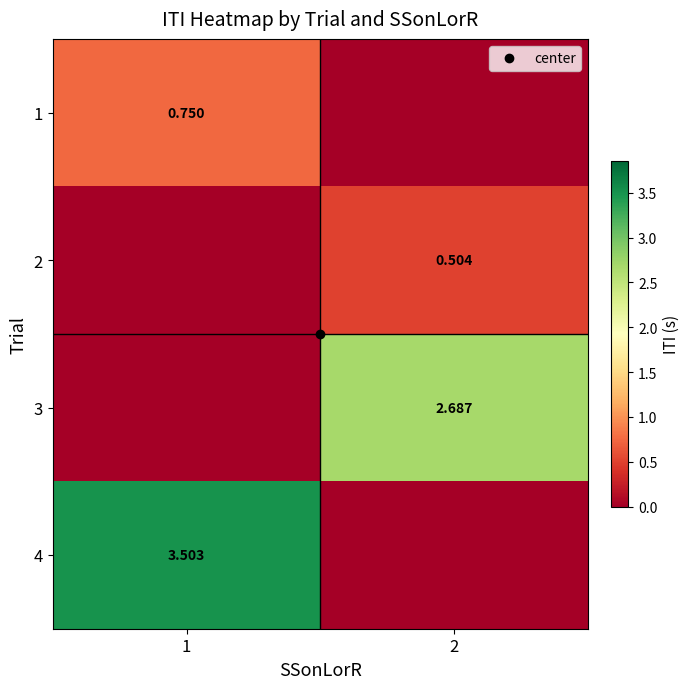

The 4 series shows 0.0 at 2. True or false?

True